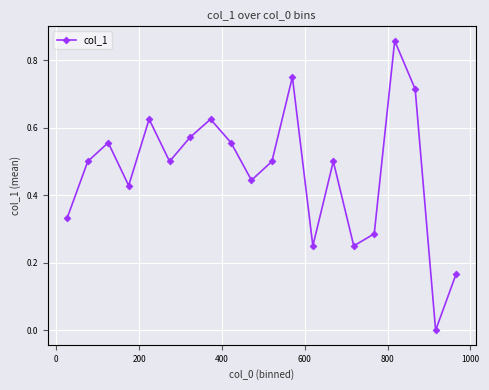

What is the value of the 2nd point from the left?

0.5